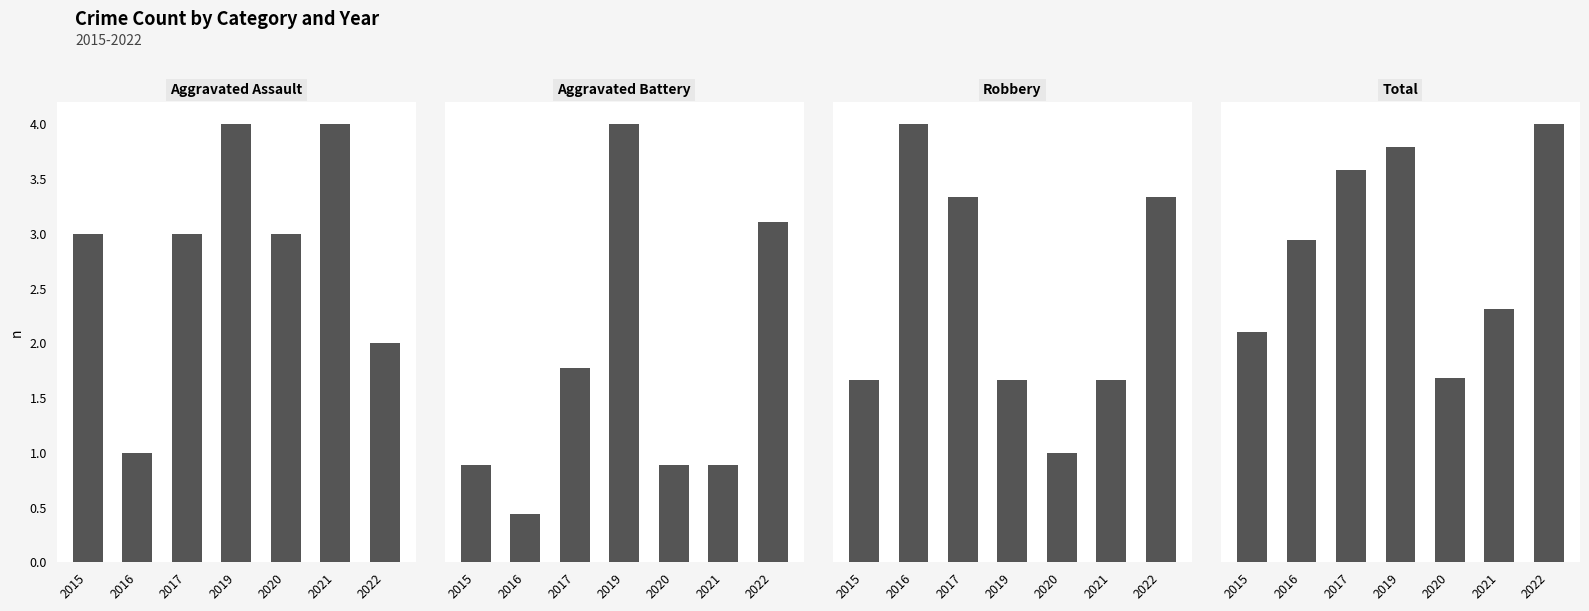

Where does the Total series first go above 14?

2017